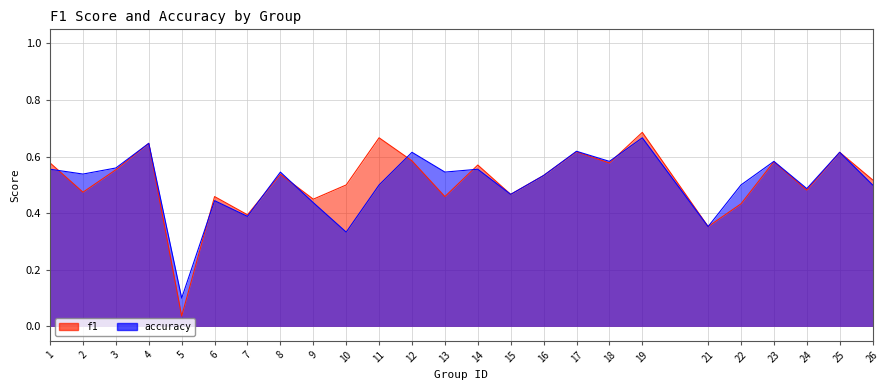

What is the value of the f1 point at the 23rd from the left?

0.5